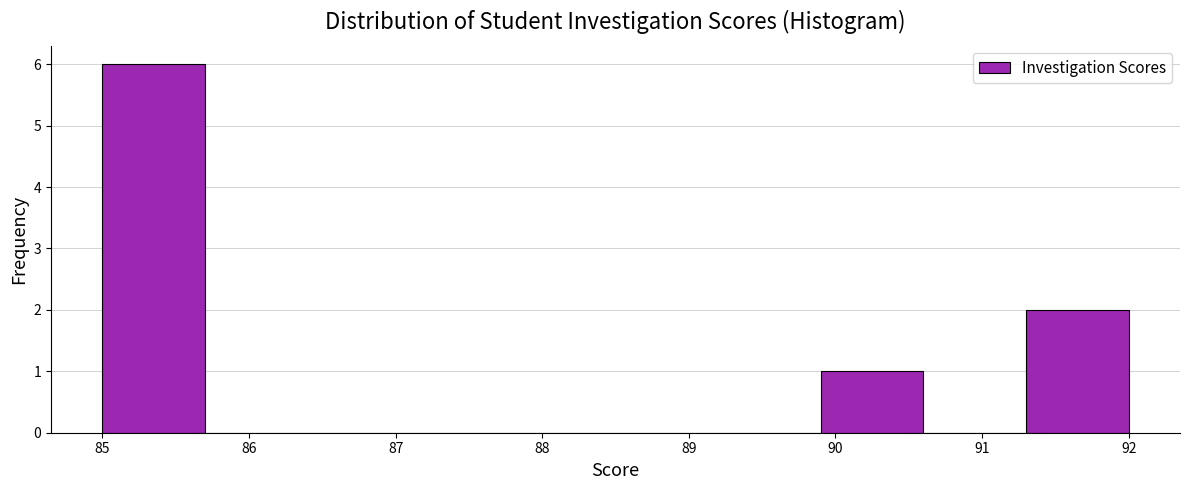

Reading left to right, transcribe this chart: for each bar, give the range it covers on the x-axis and its height. The values are not printed on the chart, so give them approximately, as read against the axis.

85.0 to 85.7: 6
85.7 to 86.4: 0
86.4 to 87.1: 0
87.1 to 87.8: 0
87.8 to 88.5: 0
88.5 to 89.2: 0
89.2 to 89.9: 0
89.9 to 90.6: 1
90.6 to 91.3: 0
91.3 to 92.0: 2